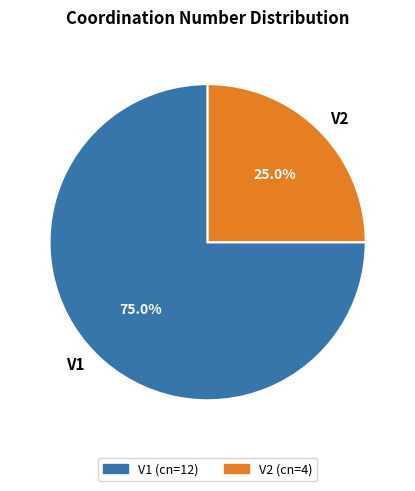

Combined, what portion of the pie is V2 and V1?

100.0%